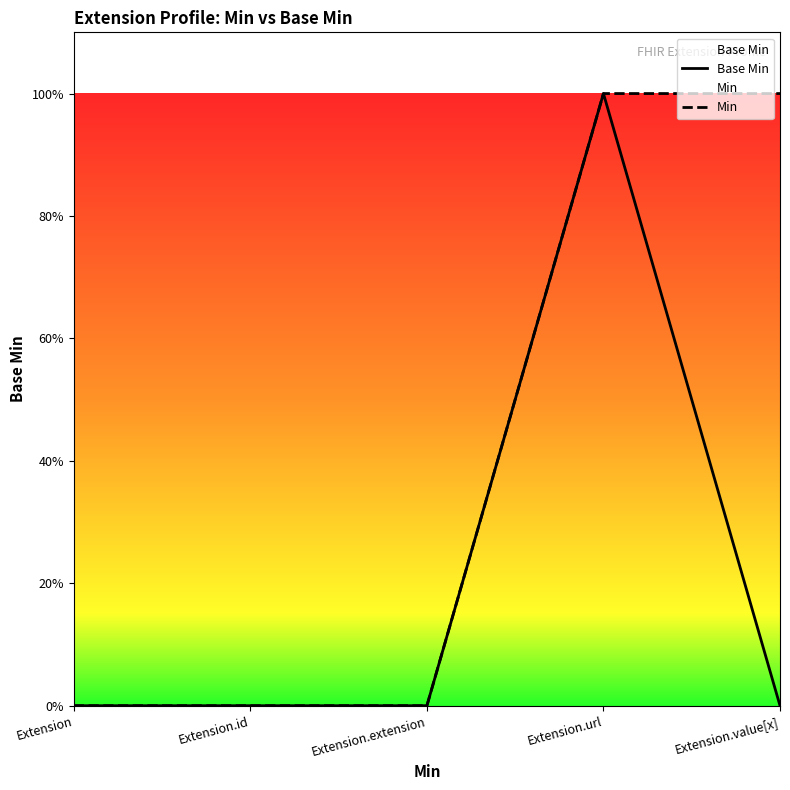

Reading right to left, transcribe all the data shown in this chart.

Base Min: Extension.value[x]=0	Extension.url=1	Extension.extension=0	Extension.id=0	Extension=0
Min: Extension.value[x]=1	Extension.url=1	Extension.extension=0	Extension.id=0	Extension=0